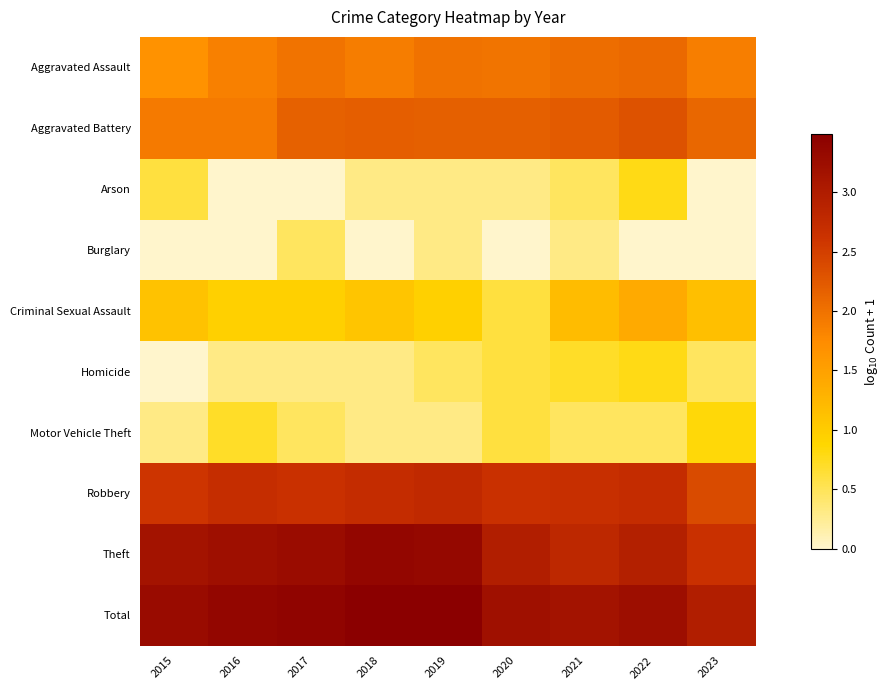

How many data points does each series have?

9